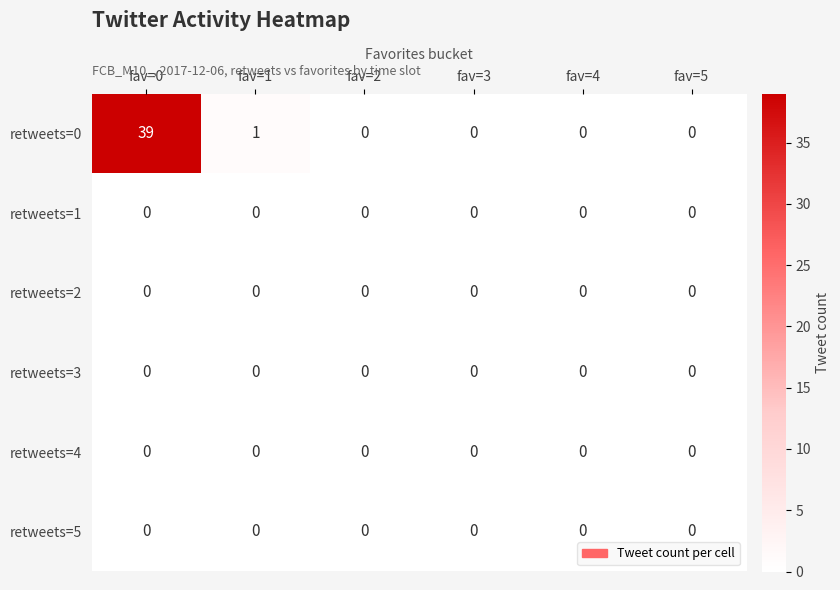

Which series has the widest spread of values?

retweets=0